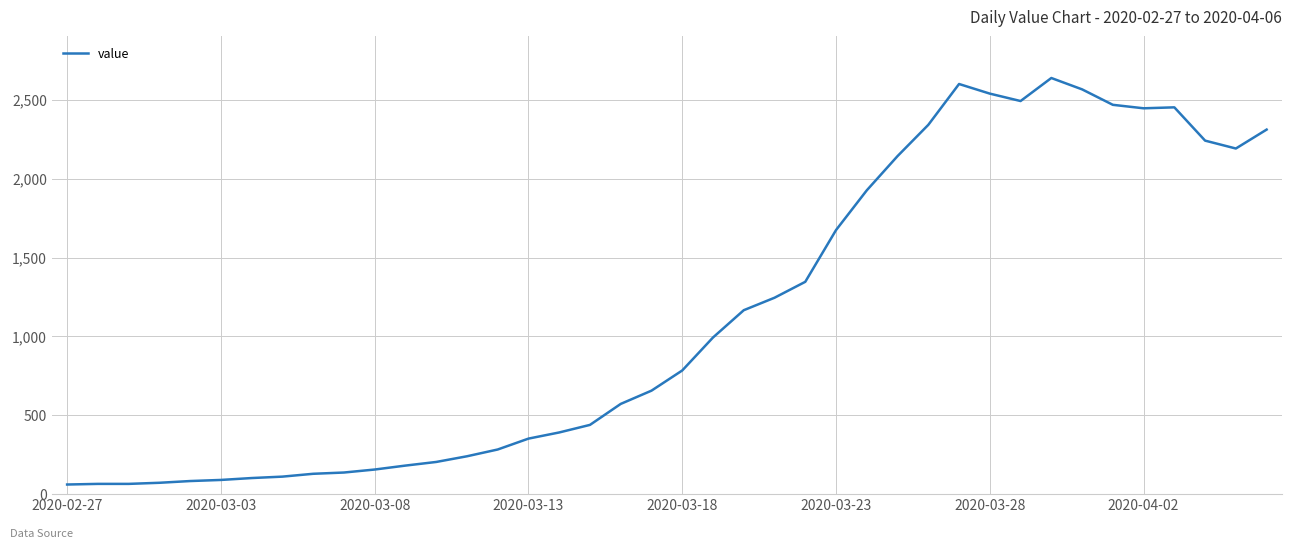

What is the difference between the maximum and minimum values?

2577